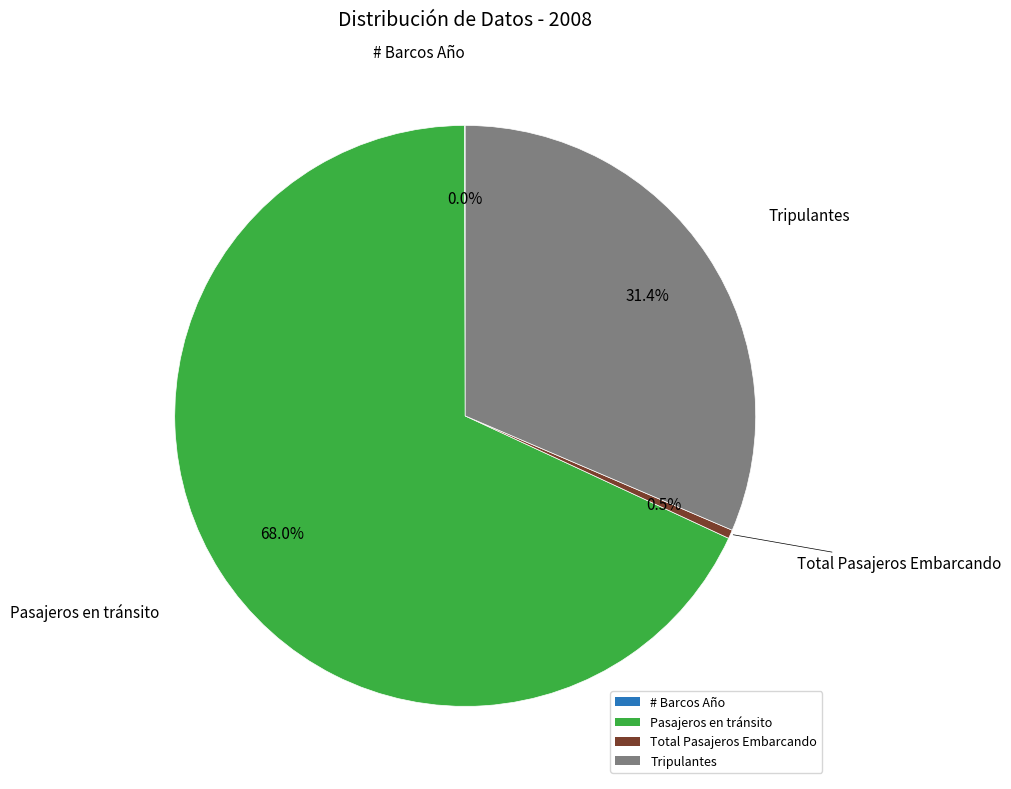

Which slice represents more than half of the pie?

Pasajeros en tránsito